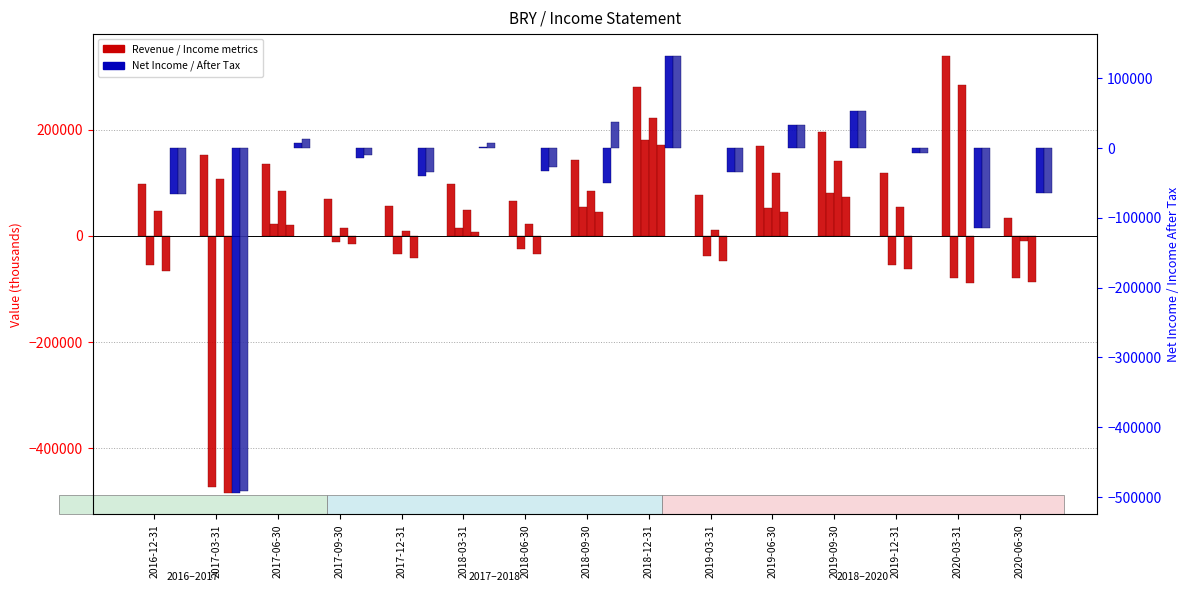

Reading left to right, extract all data points from this chart.

Total Revenue: 97900	152400	134700	69900	55400	97300	66000	142900	280300	76500	170100	194700	118100	339300	33500
Operating Income or Loss: -54200	-473800	22000	-11200	-35300	15100	-24100	54200	180300	-38600	53200	81500	-55000	-80000	-78800
Gross Profit: 46400	106800	84500	15400	9900	48400	21300	85100	222200	10800	119100	140000	53800	284600	-10300
Income Before Tax: -66900	-483900	20100	-15900	-41300	7300	-33500	44700	171700	-47200	44200	72800	-62800	-89000	-87500
Net Income: -66800	-493400	6700	-15200	-40400	800	-33700	-49700	131800	-34100	32000	52600	-7000	-115300	-64900
Income After Tax: -66800	-491600	12100	-9700	-34900	6400	-28100	37000	131800	-34100	32000	52600	-7000	-115300	-64900